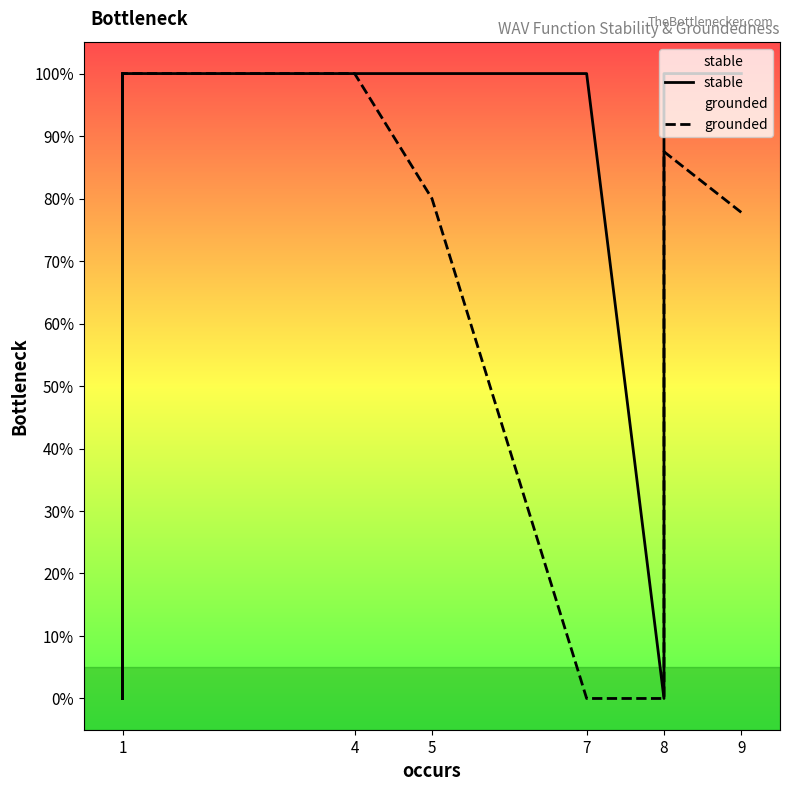

Count the number of data series in this chart.

2